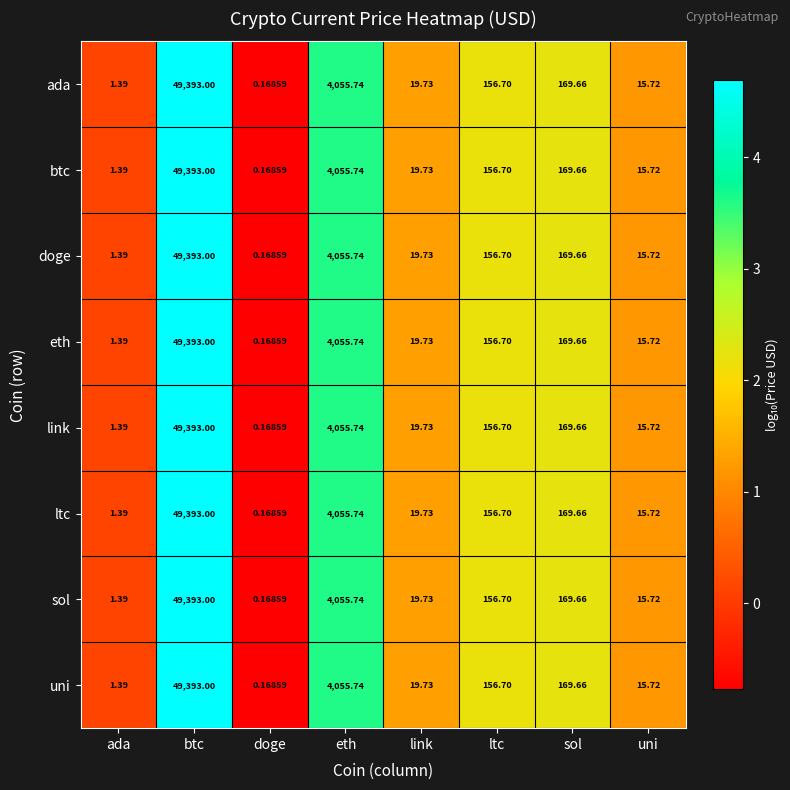

At which label does ada first exceed 156?

btc